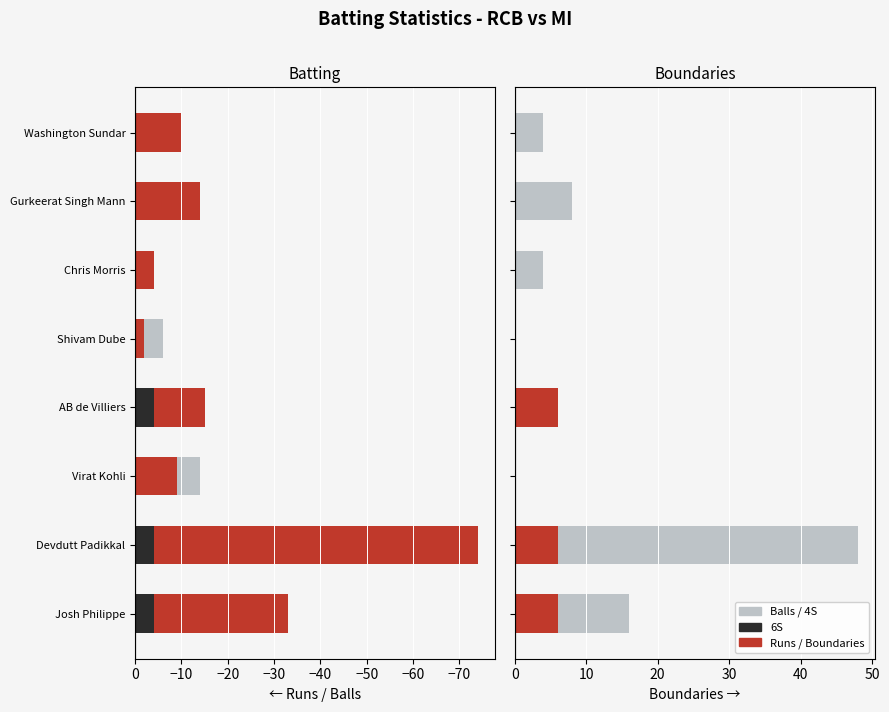

What is the sum of all Balls (B) values?

-120